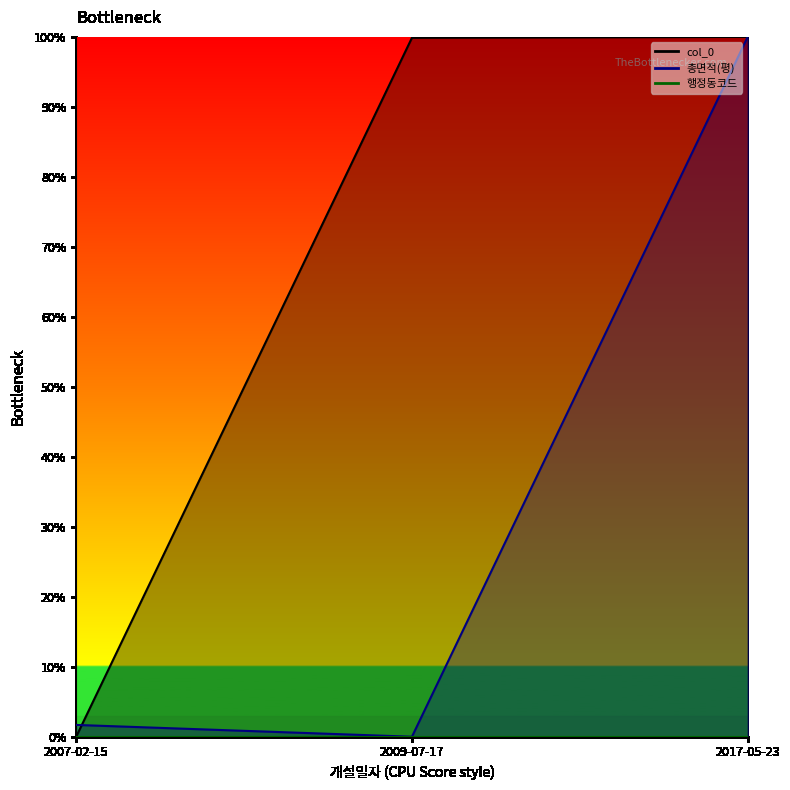

How many values in 총면적(평) are above zero?

2